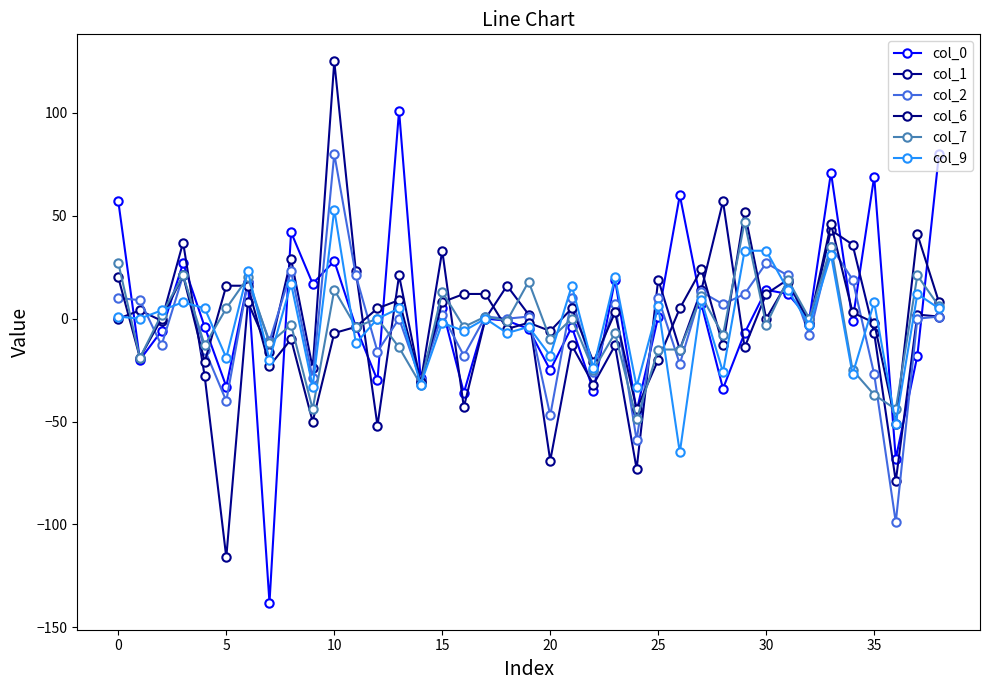

How many data points does each series have?

39